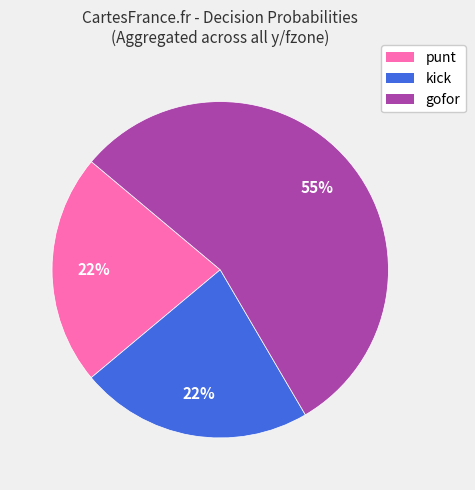

Does any single category account for the majority?

Yes